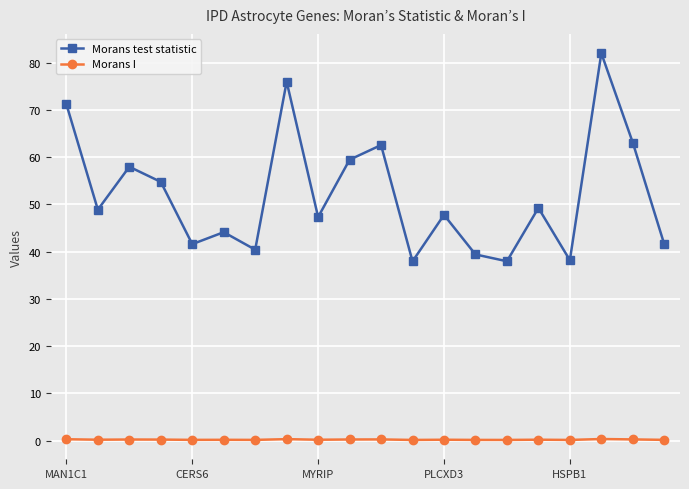

Which series has the largest total across all categories?

Morans test statistic